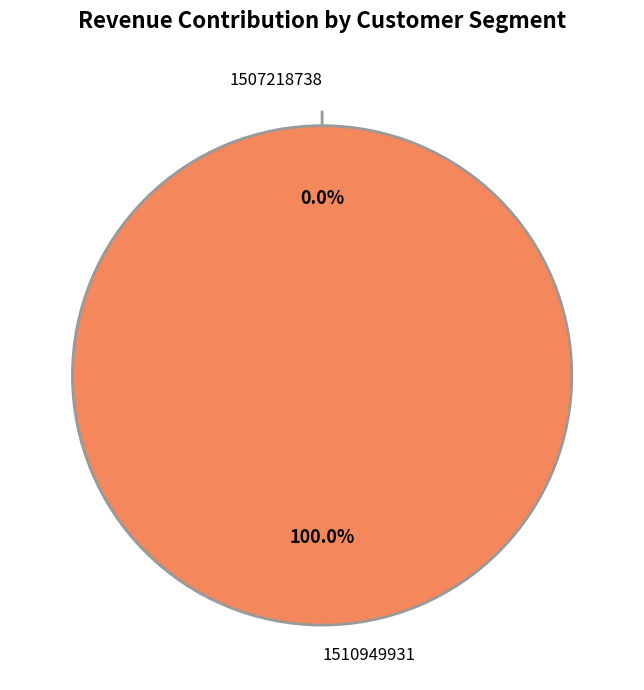

Rank the categories by value from lowest to highest.

1507218738, 1510949931